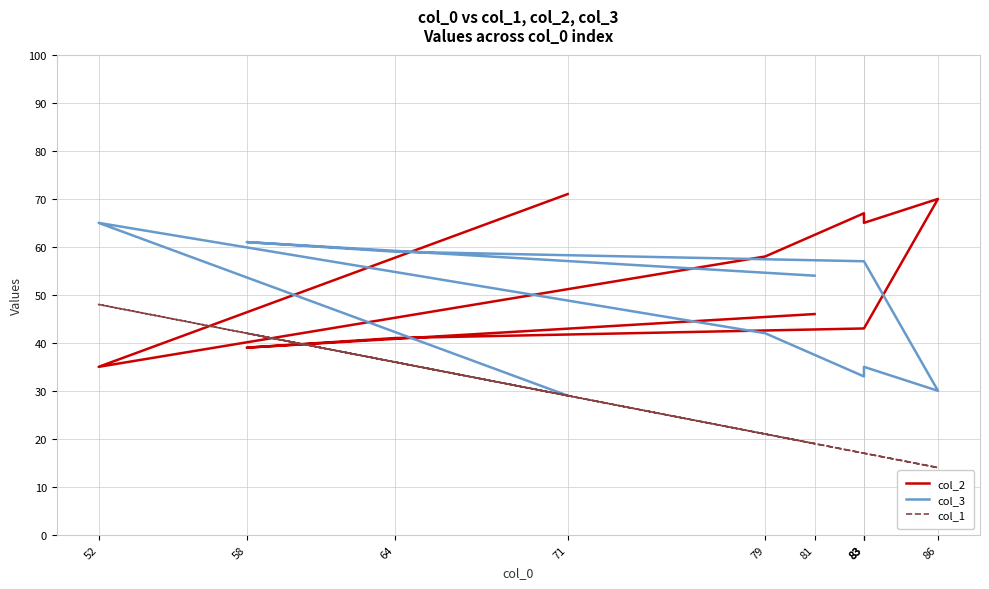

Count the number of categories in the chart.

10